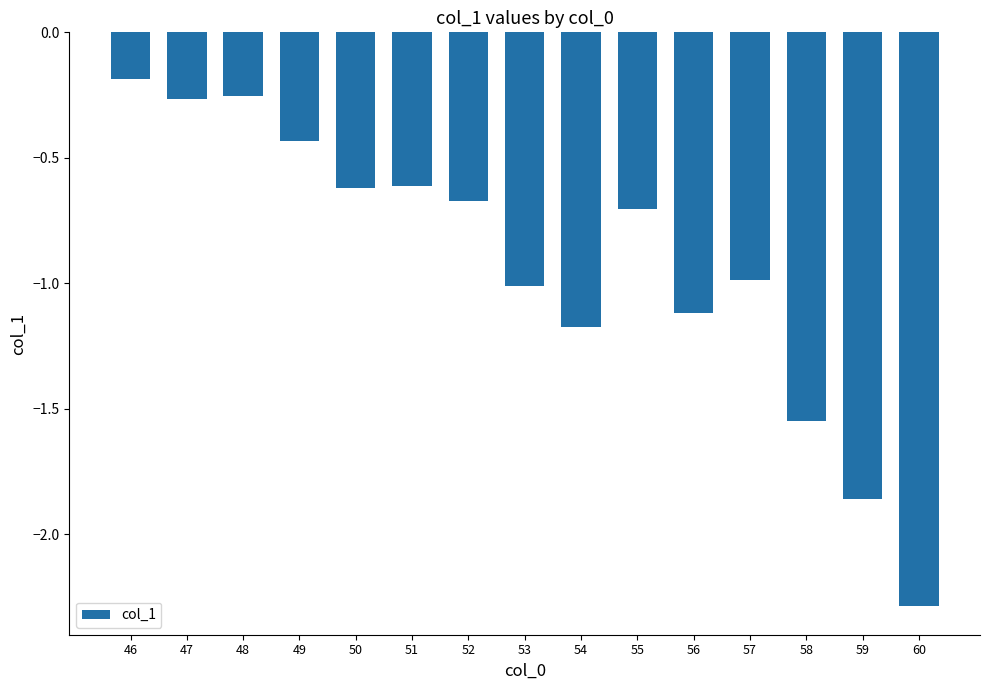

What is the average value?

-0.9